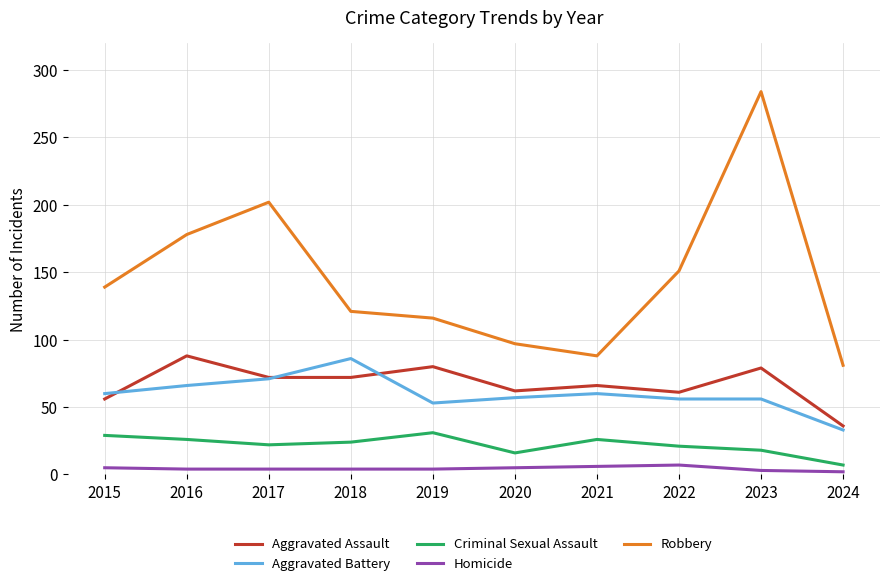

The value of Criminal Sexual Assault at 2016 is 26. True or false?

True